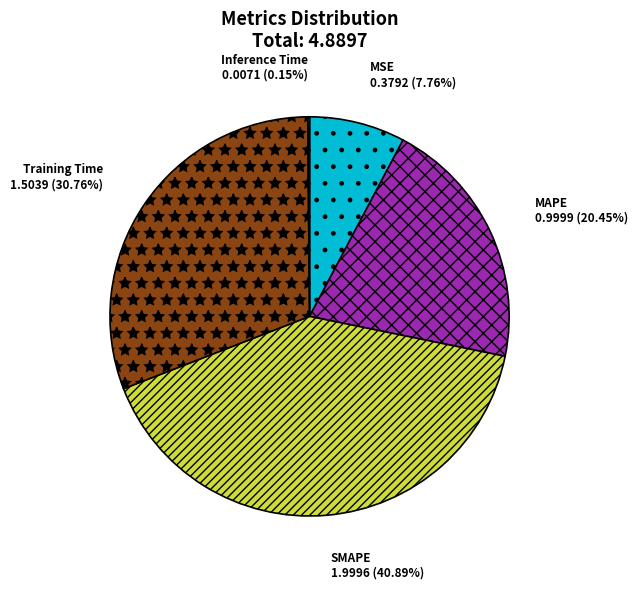

Which has a higher value, MAPE or MSE?

MAPE